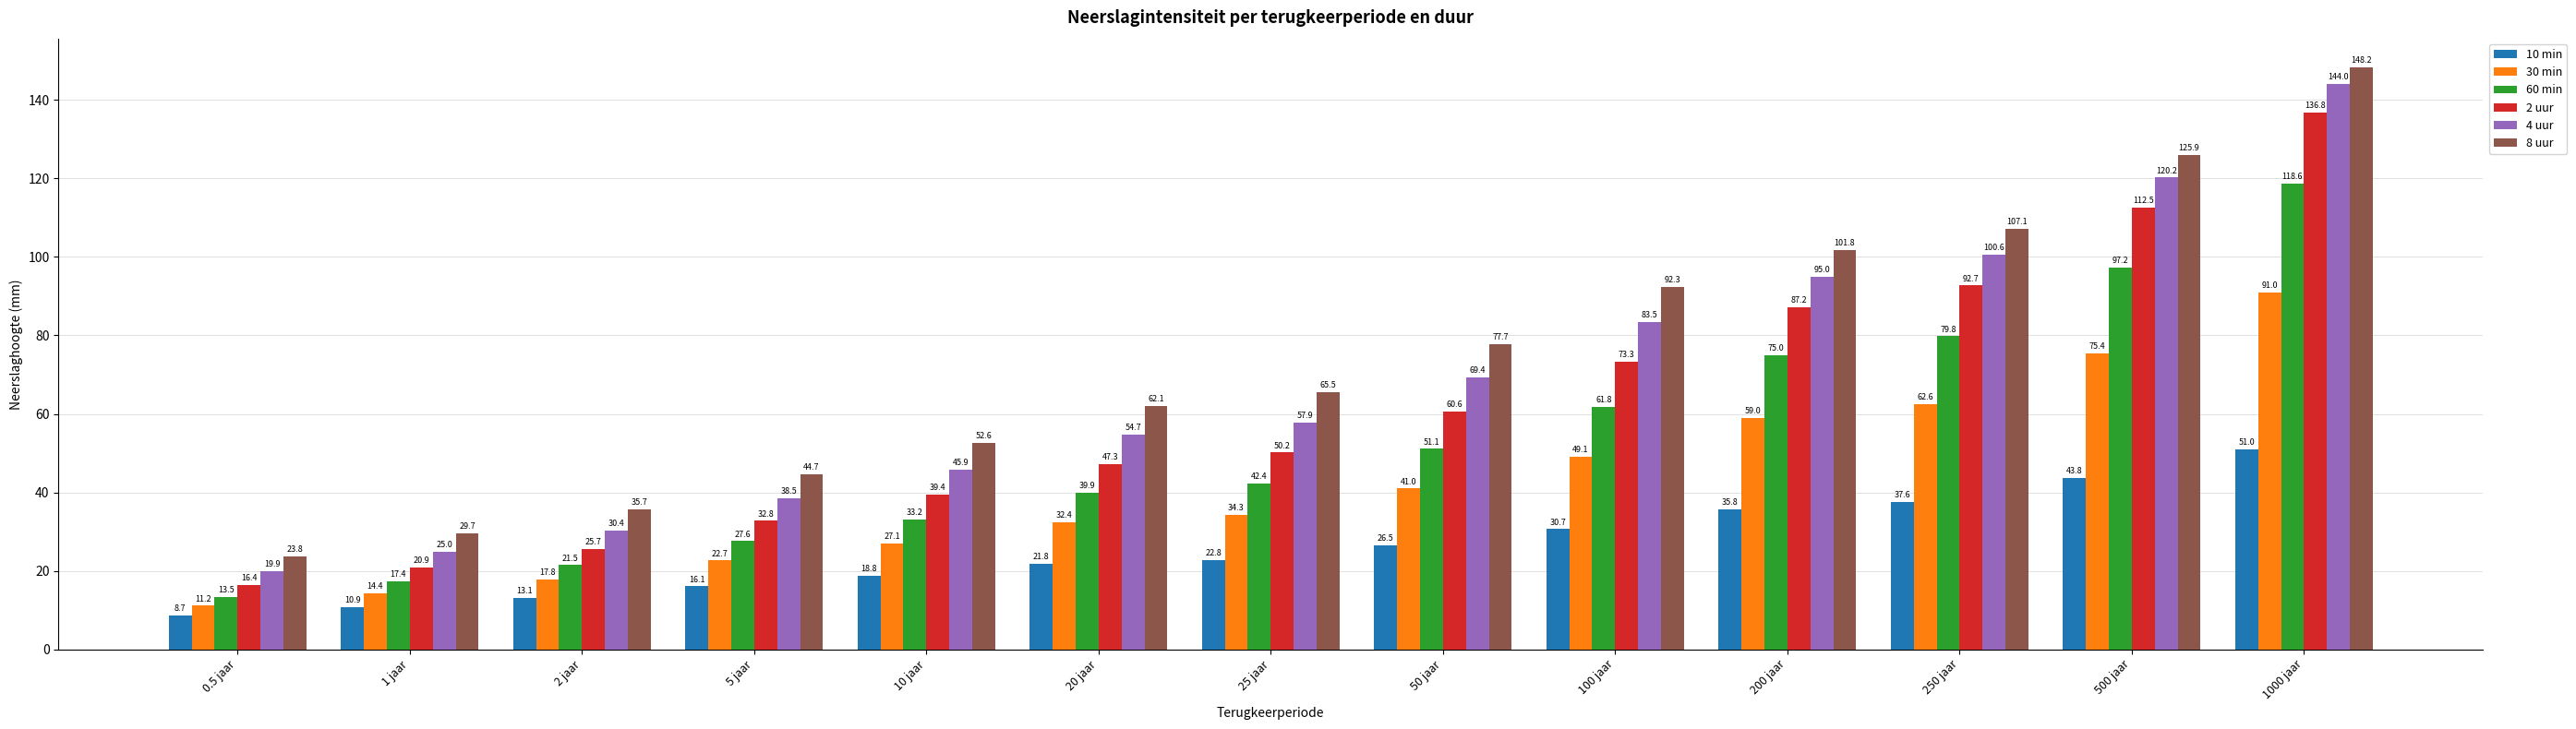

What is the sum of the 2 uur values at 5 jaar and 1 jaar?

53.7